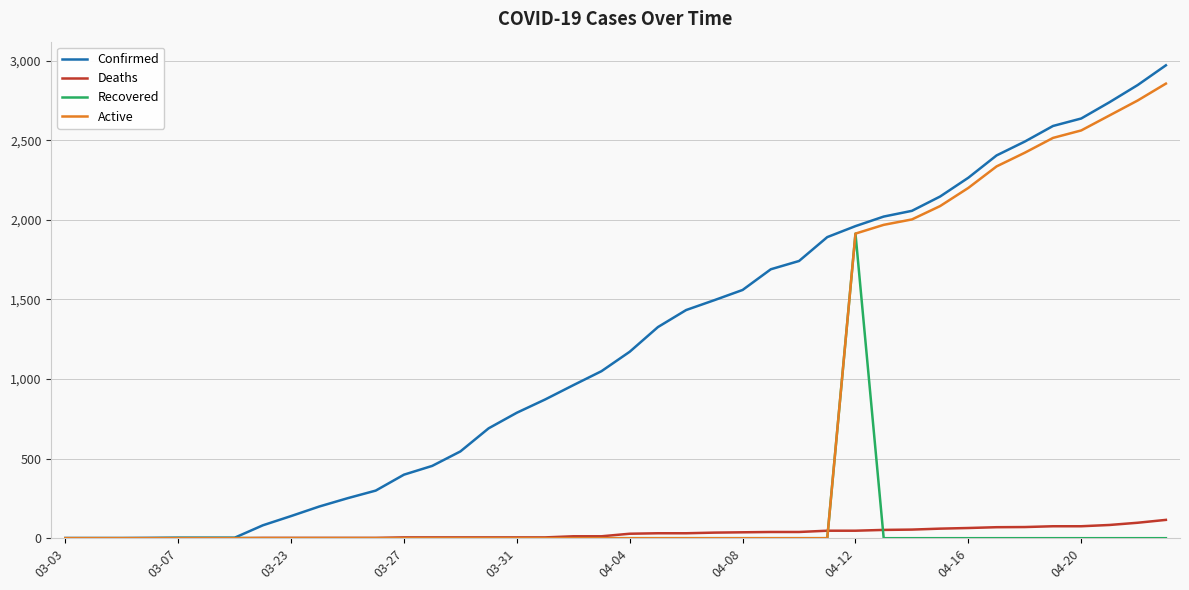

What is the highest value of the Recovered series?

1913